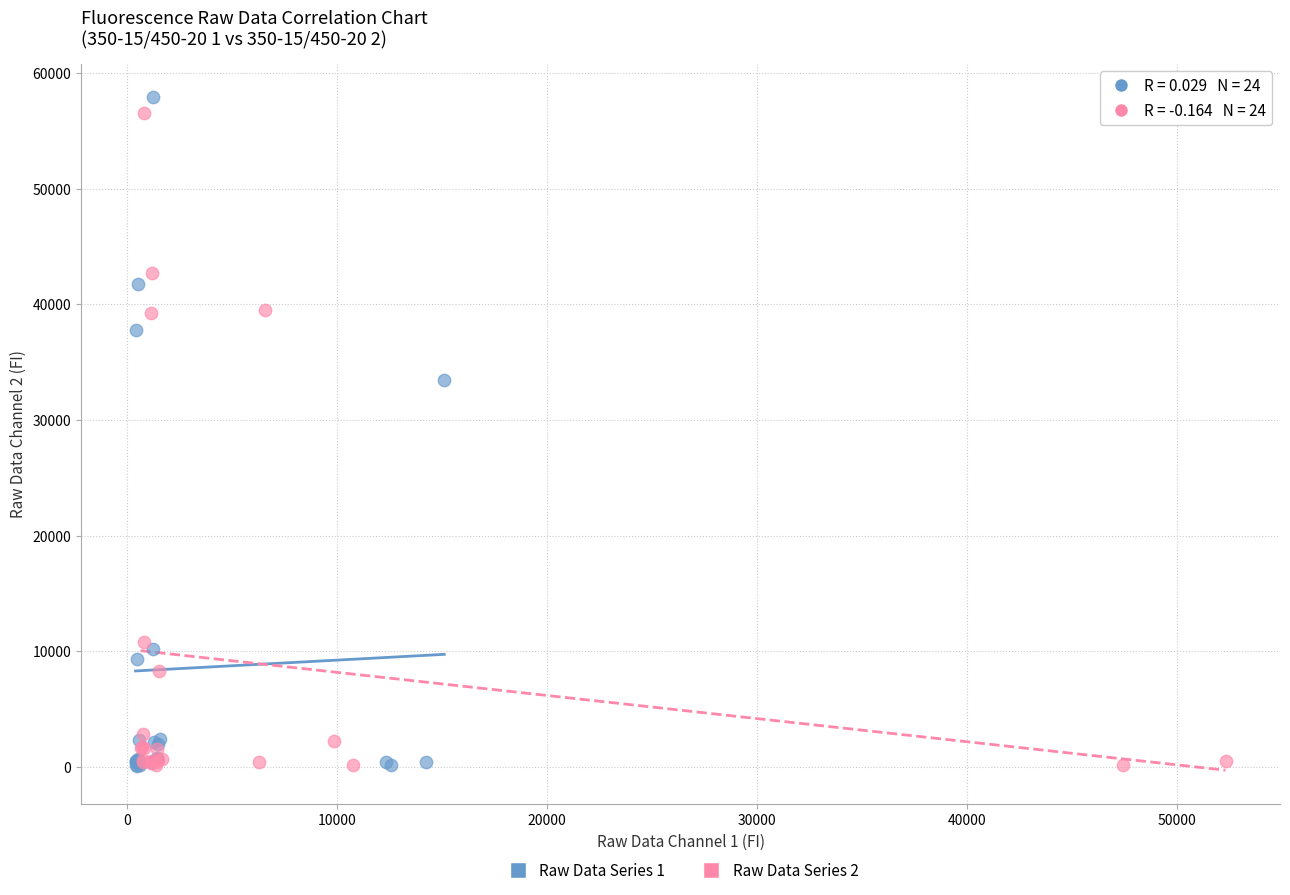

What are all the series names shown in the legend?

Raw Data Series 1, Raw Data Series 2